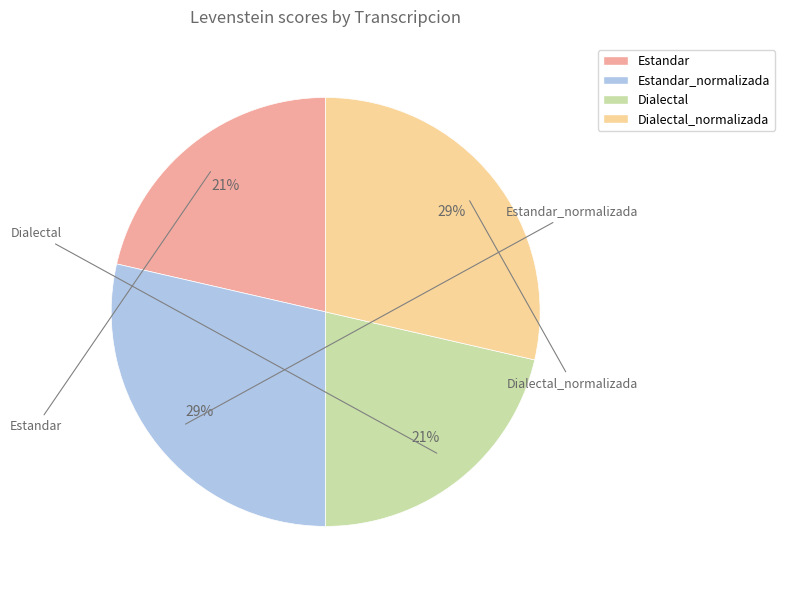

To the nearest percent, what is the average slice percentage?

25%